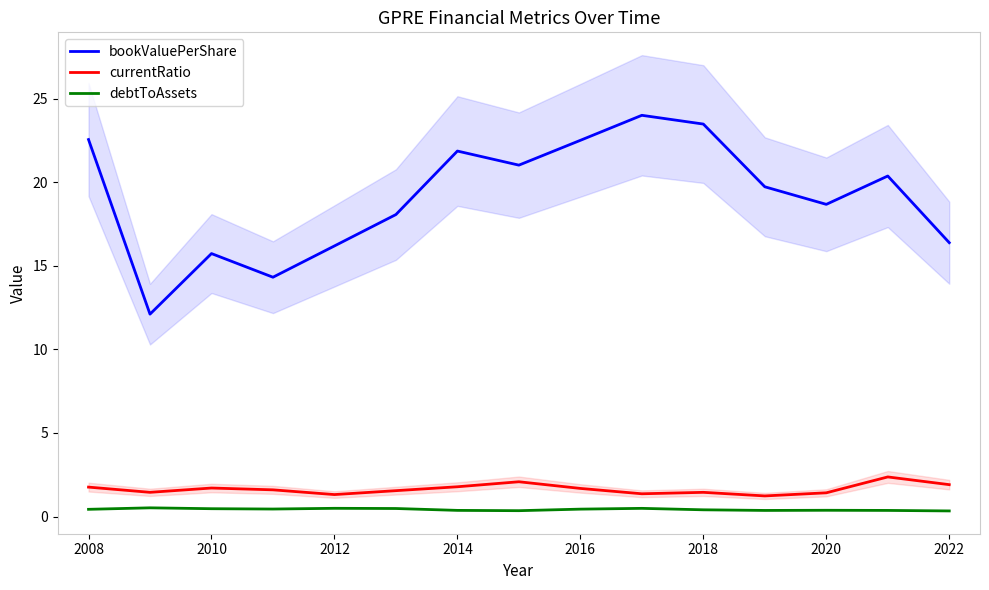

Is it true that bookValuePerShare equals 16.4 at 2022?

True